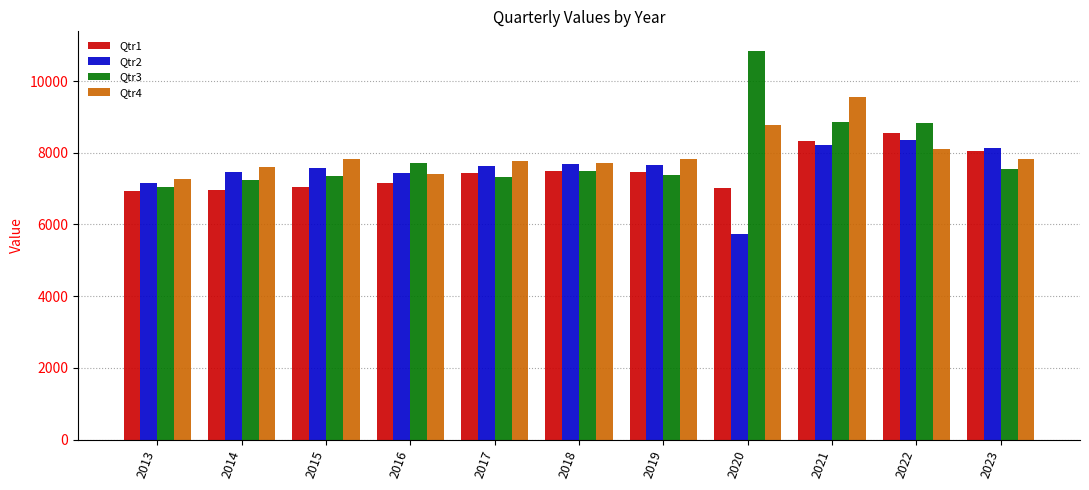

Rank the series by their maximum value, from highest to lowest.

Qtr3, Qtr4, Qtr1, Qtr2